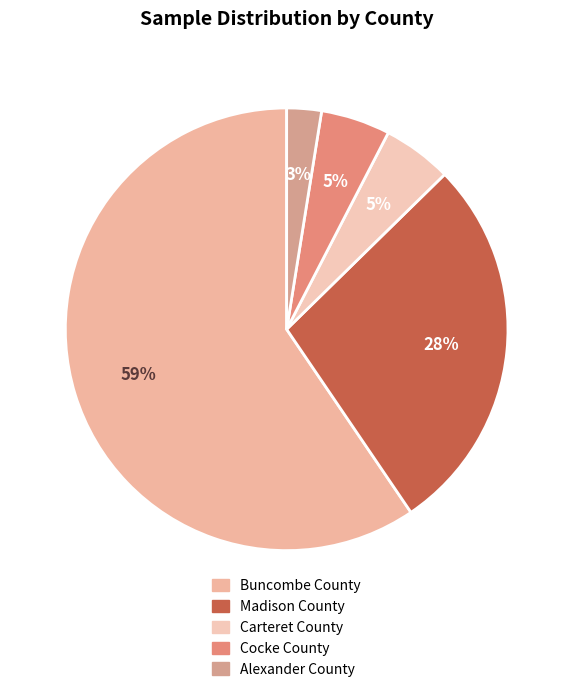

The Cocke County slice represents 5% of the pie. True or false?

True